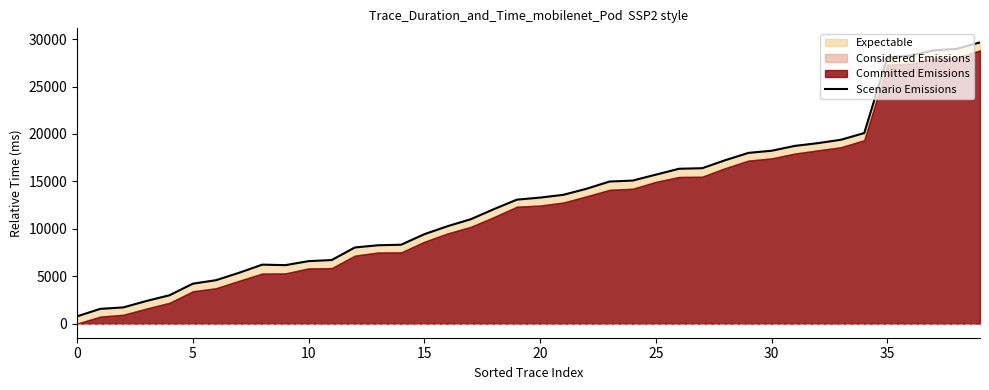

Read the value at 16.

10276.5